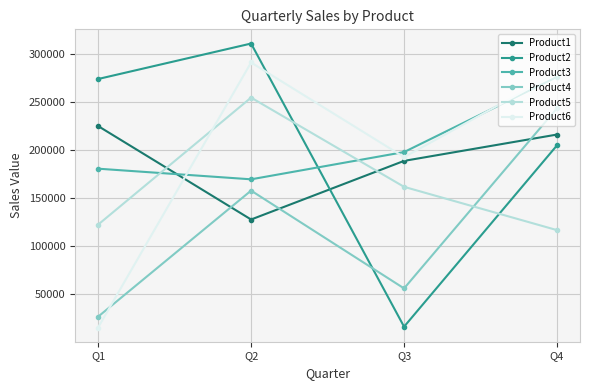

The value of Product5 at Q4 is 185418. True or false?

False